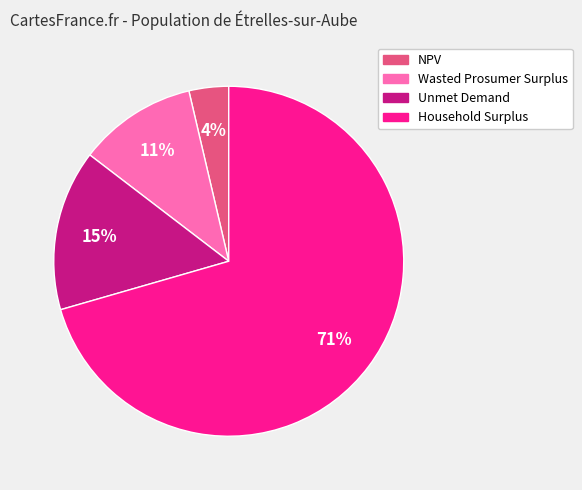

To the nearest percent, what is the difference between the NPV and Wasted Prosumer Surplus slice percentages?

7%